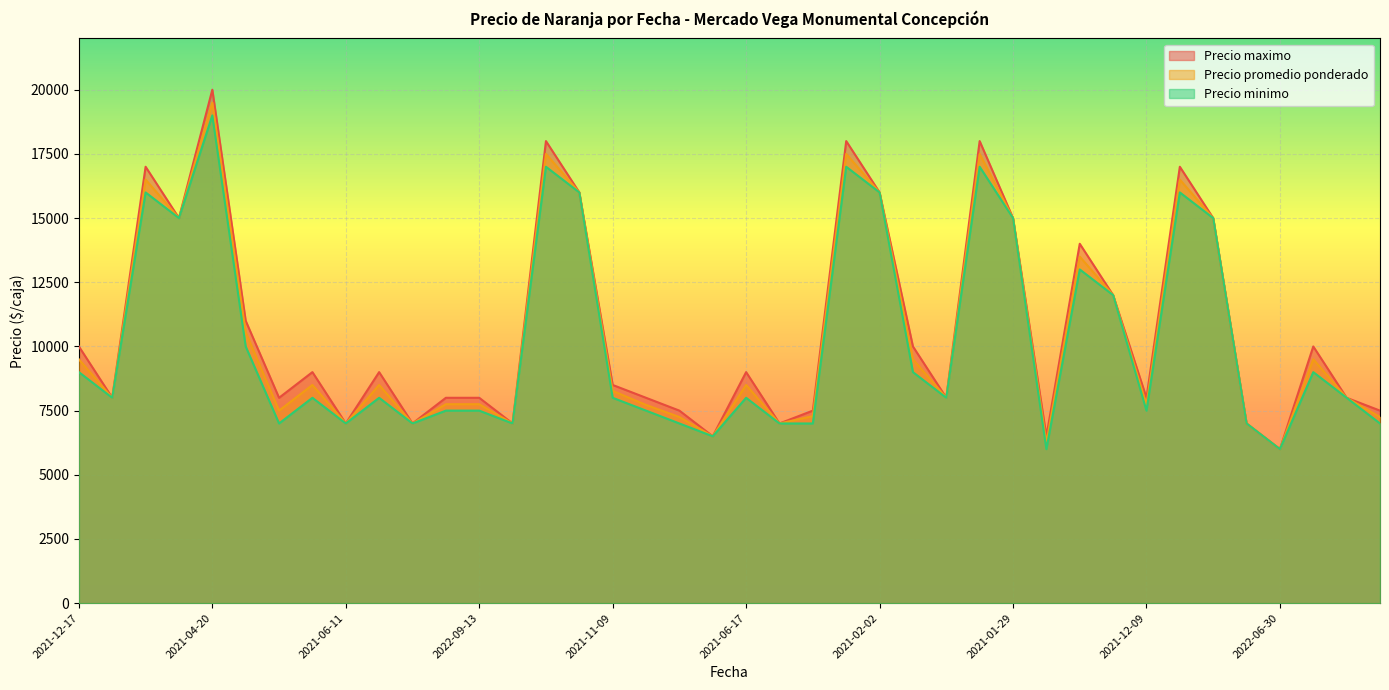

Which category has the lowest value in the Precio maximo series?

2022-06-30